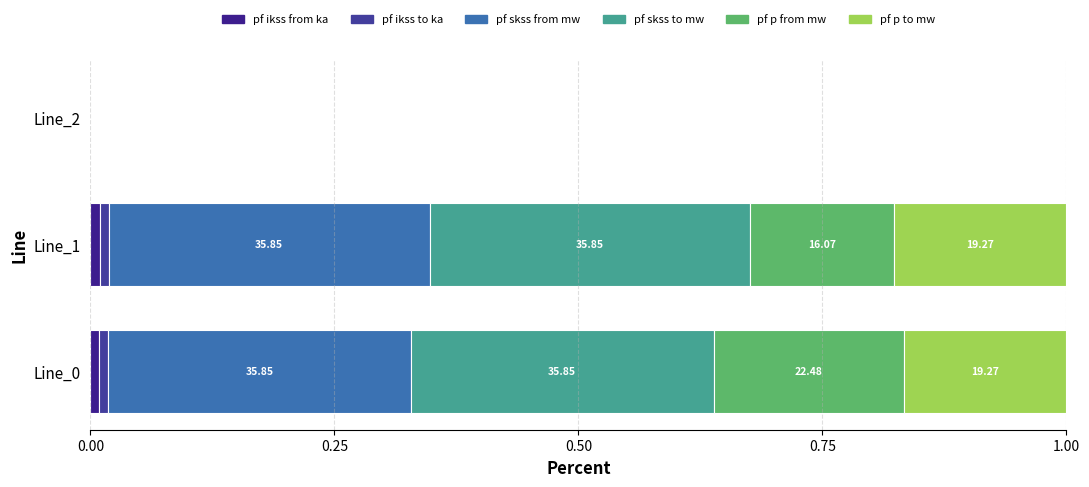

Reading left to right, list all the values displayed in this chart.

pf_ikss_from_ka: 0.0	0.0	0.0
pf_ikss_to_ka: 0.0	0.0	0.0
pf_skss_from_mw: 0.3	0.3	0.0
pf_skss_to_mw: 0.3	0.3	0.0
pf_p_from_mw: 0.2	0.1	0.0
pf_p_to_mw: 0.2	0.2	0.0